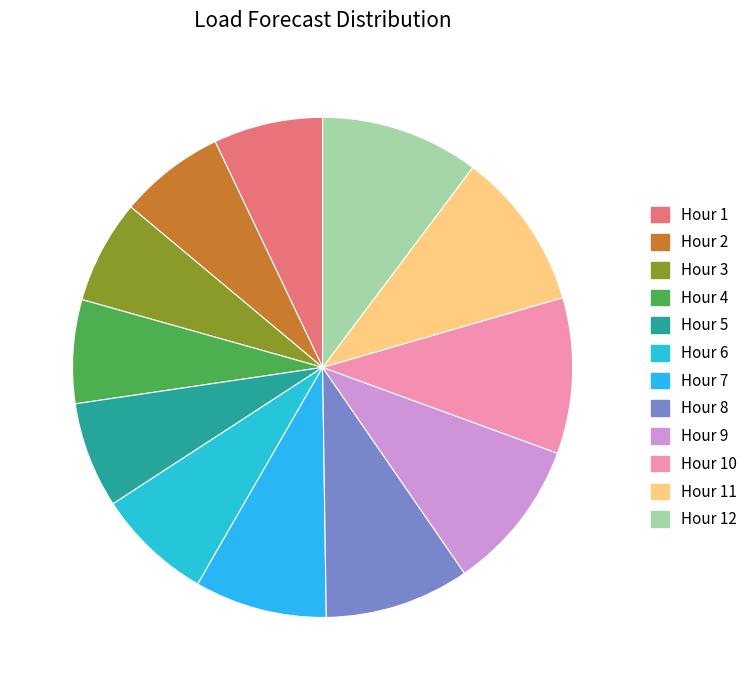

To the nearest percent, what percentage of the pie is Hour 2?

7%